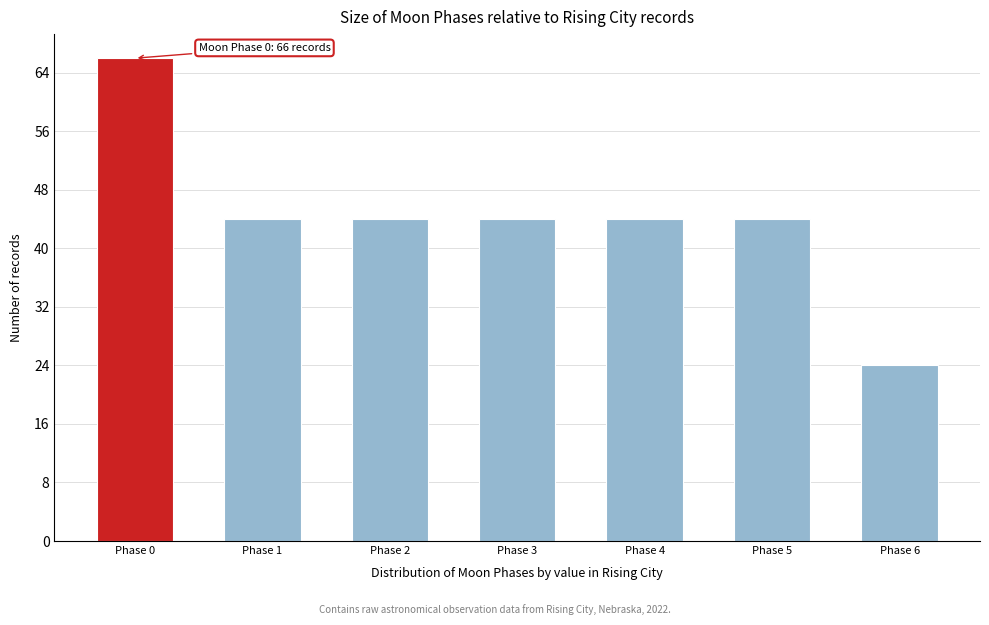

Reading left to right, extract all data points from this chart.

Phase 0=66	Phase 1=44	Phase 2=44	Phase 3=44	Phase 4=44	Phase 5=44	Phase 6=24